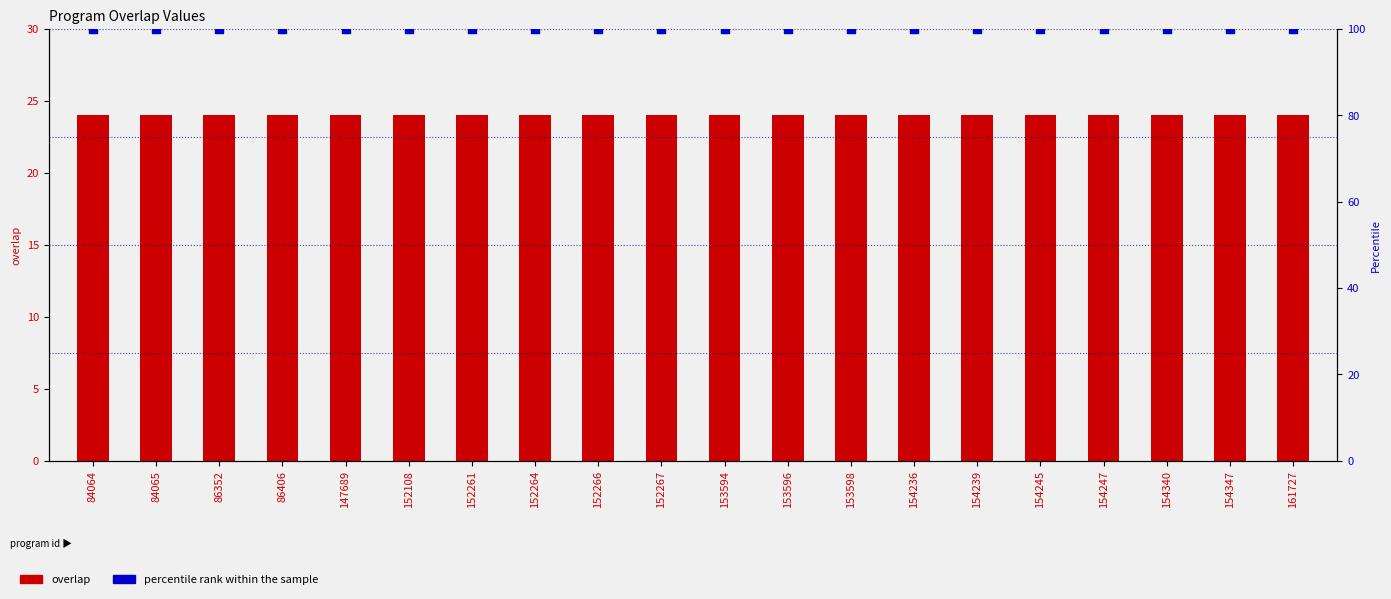

Is the value of percentile rank within the sample at 153594 greater than the value of overlap at 84064?

Yes